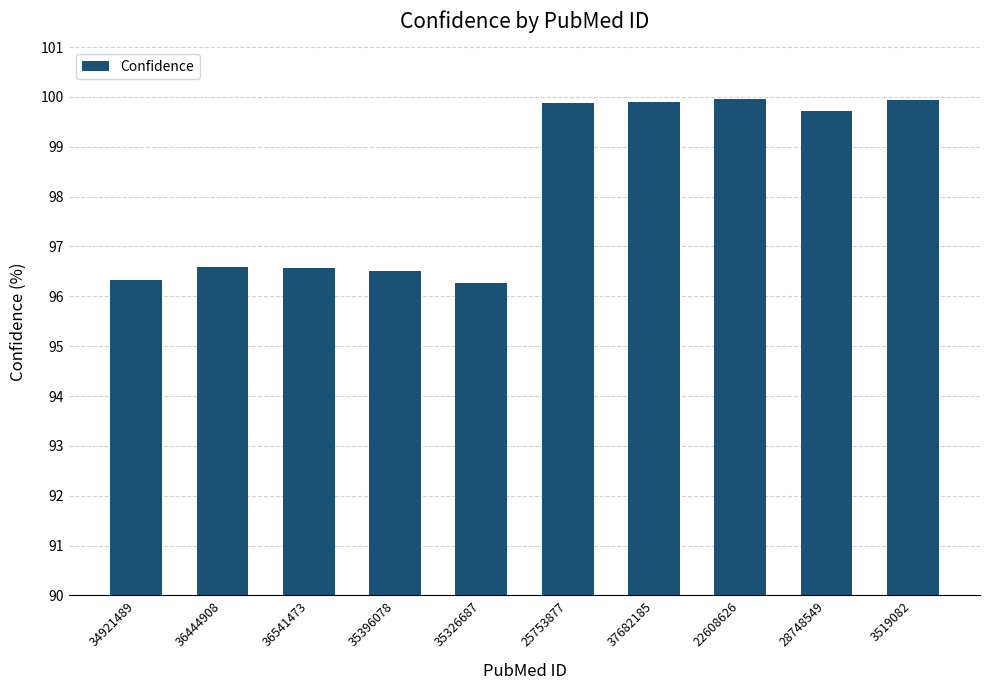

Between 36444908 and 3519082, which is larger?

3519082